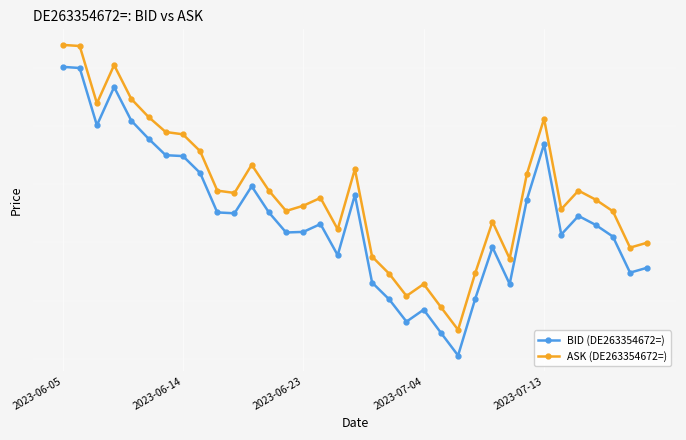

True or false: ASK (DE263354672=) and BID (DE263354672=) intersect in this chart.

False